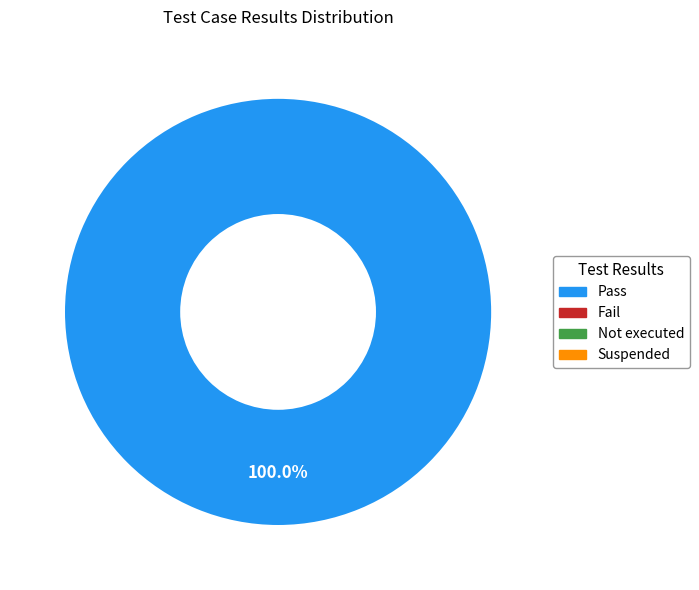

Is there a majority slice in this chart?

Yes